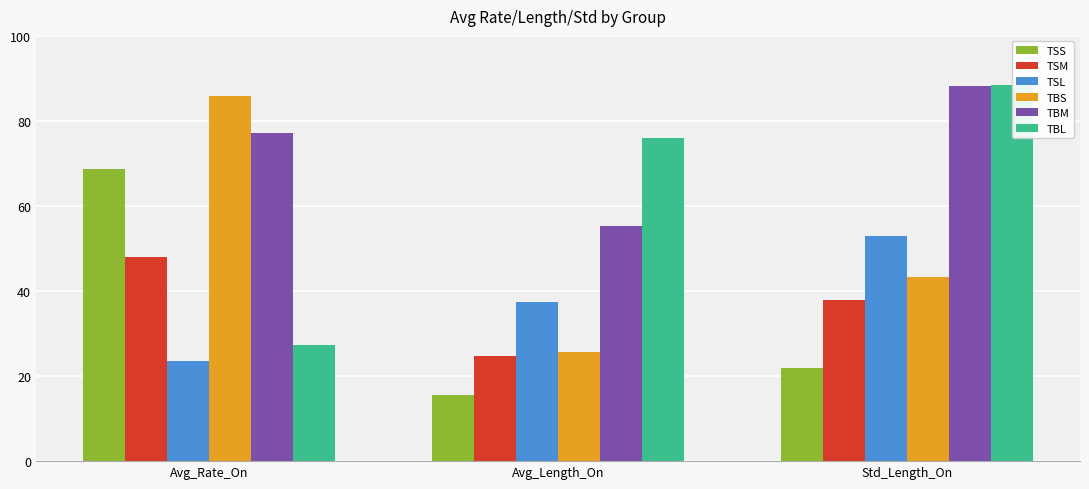

What position from the left is Avg_Length_On?

2